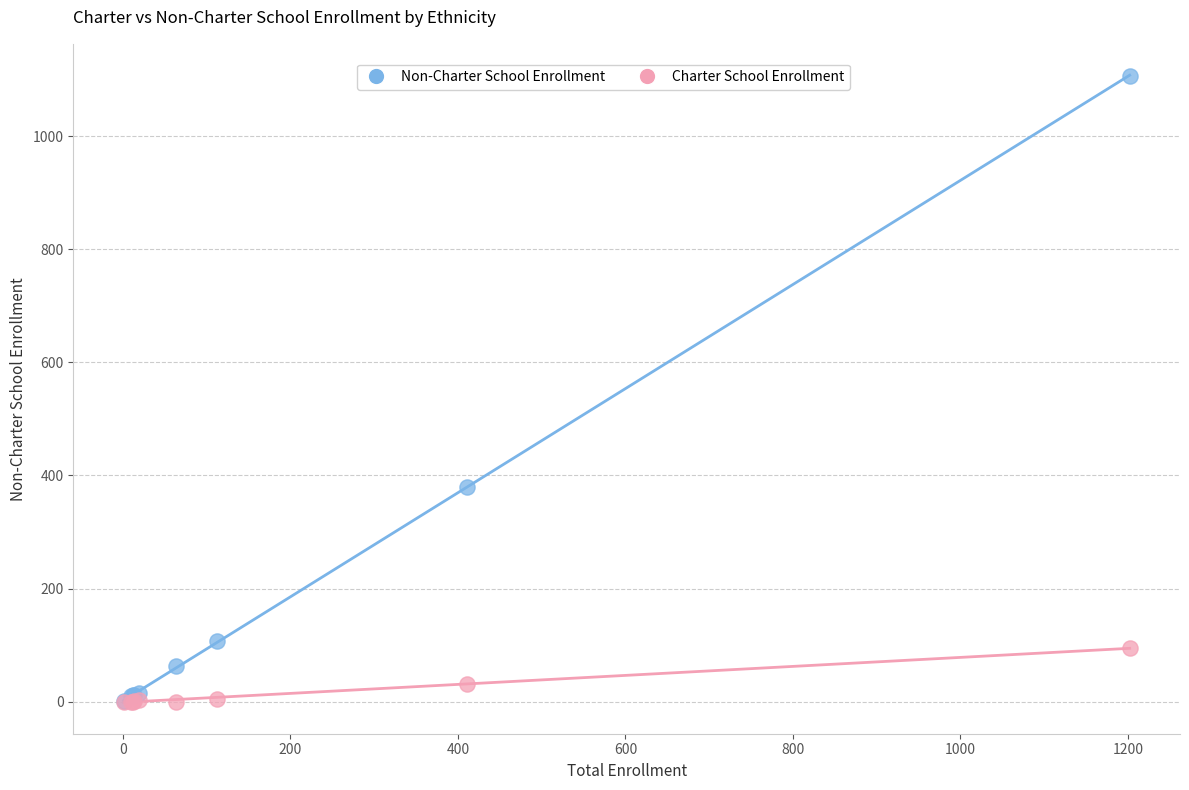

Across all series, what Y value is closest to 553?

380